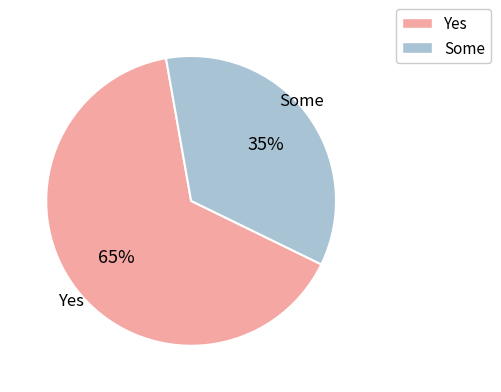

To the nearest percent, what is the difference between the largest and smallest slice percentages?

30%